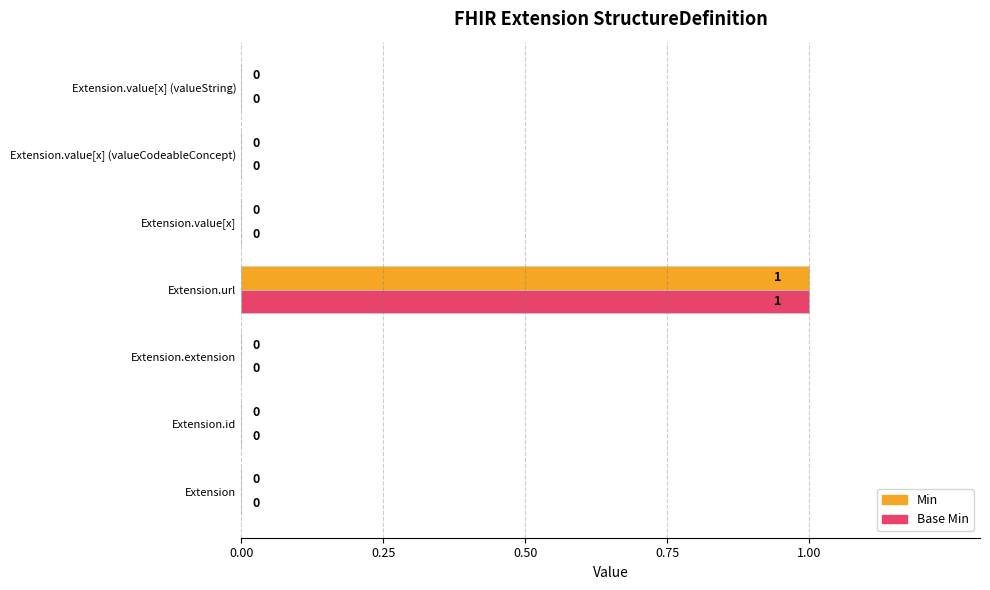

Is it true that Base Min equals 1 at Extension.value[x] (valueString)?

False